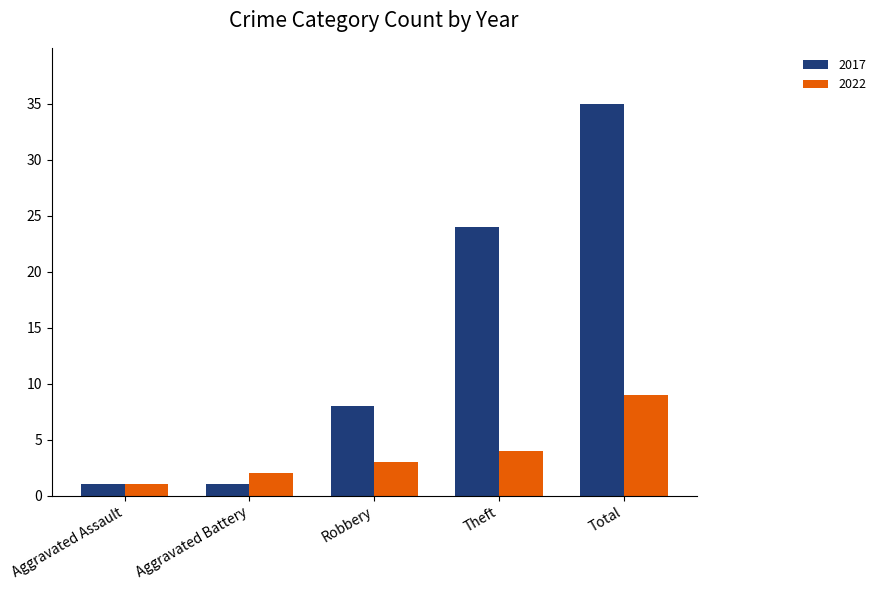

What is the difference between the second highest and second lowest values in the 2017 series?

23